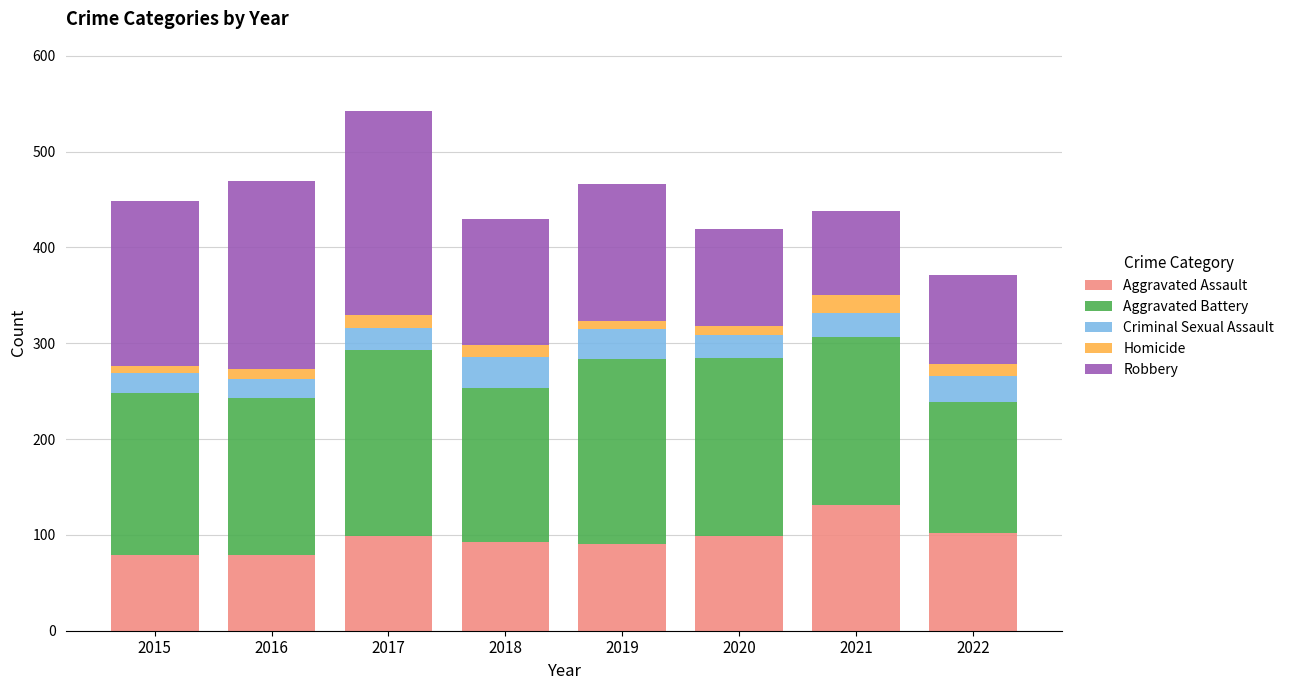

What is the highest value of the Aggravated Assault series?

131